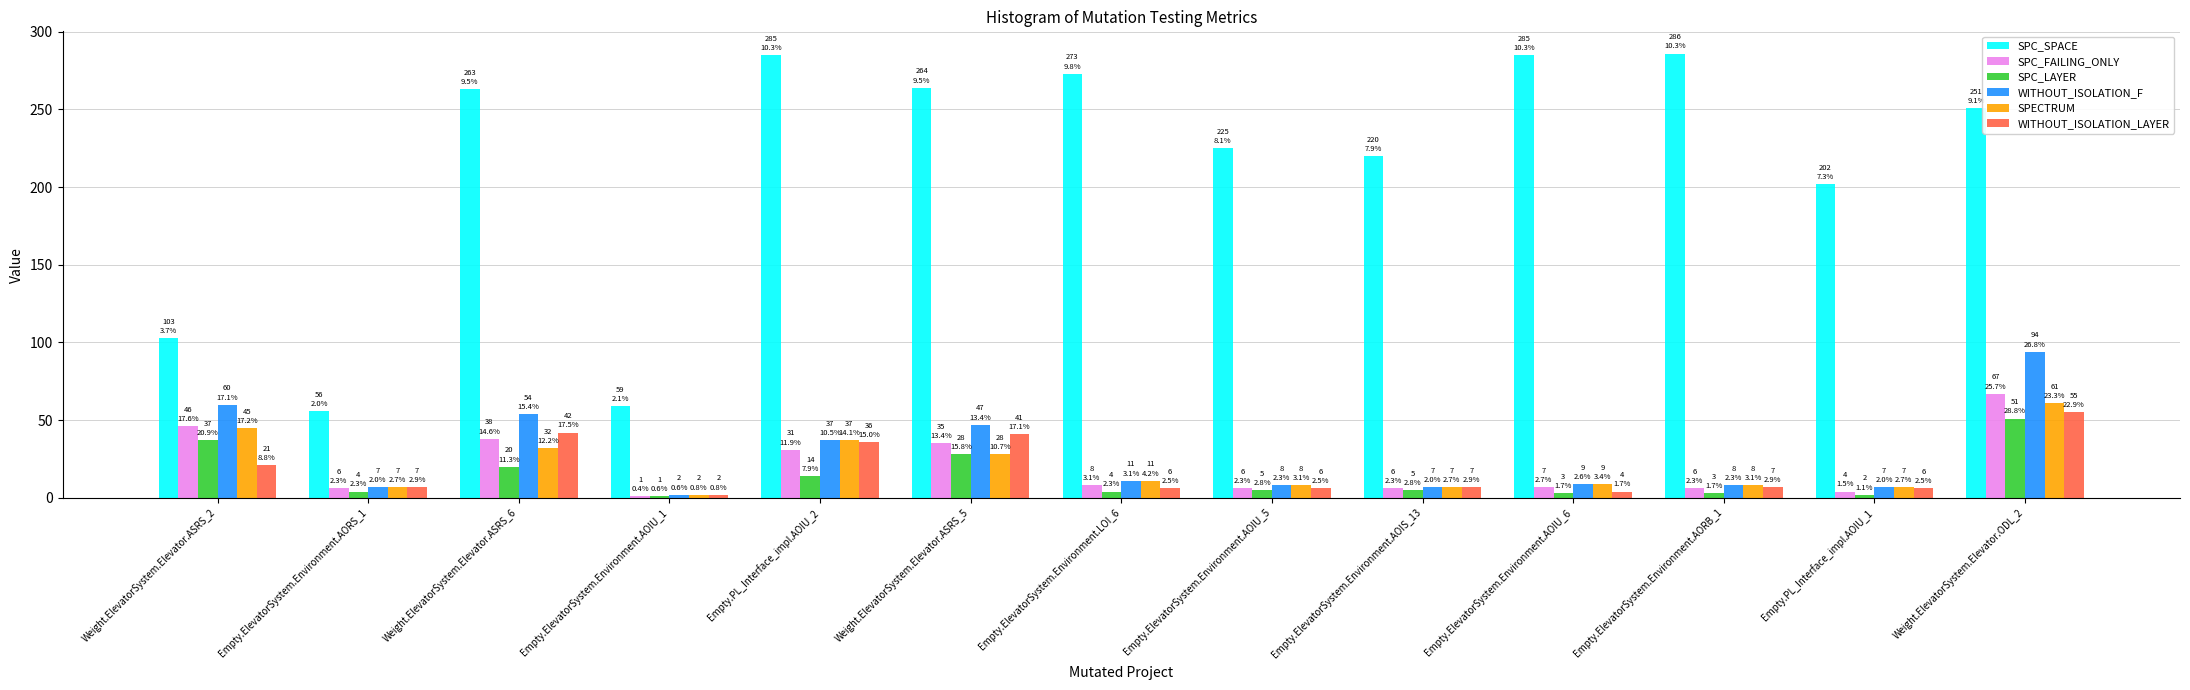

How many bars are there in total?

78